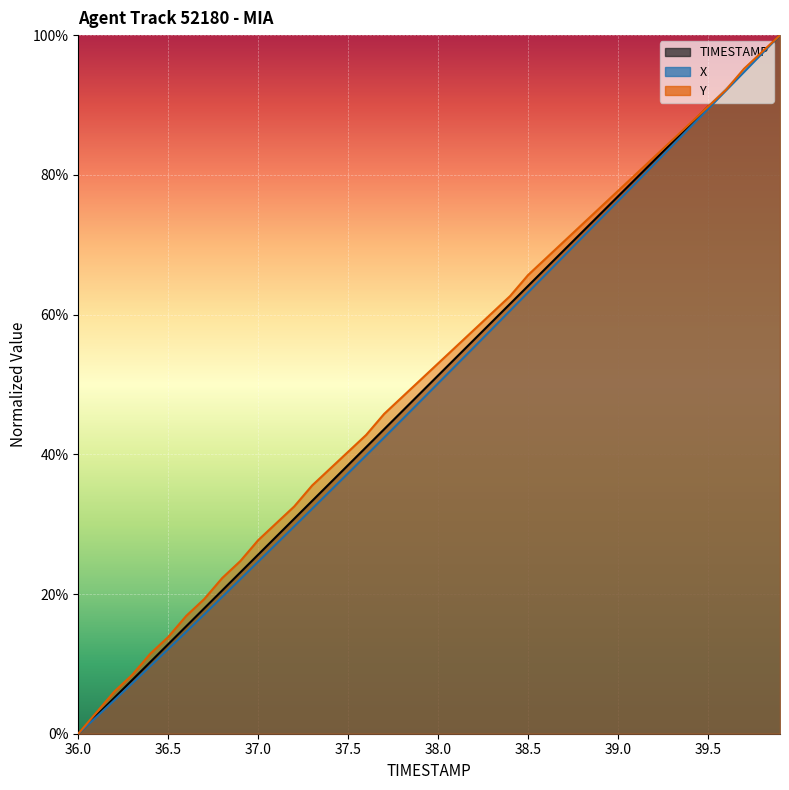

Reading left to right, what are all the values shown in this chart?

TIMESTAMP: 36.0=0.0	36.1=0.0	36.2=0.1	36.3=0.1	36.4=0.1	36.5=0.1	36.6=0.2	36.7=0.2	36.8=0.2	36.9=0.2	37.0=0.3	37.1=0.3	37.2=0.3	37.3=0.3	37.4=0.4	37.5=0.4	37.6=0.4	37.7=0.4	37.8=0.5	37.9=0.5	38.0=0.5	38.1=0.5	38.2=0.6	38.3=0.6	38.4=0.6	38.5=0.6	38.6=0.7	38.7=0.7	38.8=0.7	38.9=0.7	39.0=0.8	39.1=0.8	39.2=0.8	39.3=0.8	39.4=0.9	39.5=0.9	39.6=0.9	39.7=0.9	39.8=1.0	39.9=1.0
X: 36.0=0.0	36.1=0.0	36.2=0.0	36.3=0.1	36.4=0.1	36.5=0.1	36.6=0.1	36.7=0.2	36.8=0.2	36.9=0.2	37.0=0.2	37.1=0.3	37.2=0.3	37.3=0.3	37.4=0.3	37.5=0.4	37.6=0.4	37.7=0.4	37.8=0.4	37.9=0.5	38.0=0.5	38.1=0.5	38.2=0.6	38.3=0.6	38.4=0.6	38.5=0.6	38.6=0.7	38.7=0.7	38.8=0.7	38.9=0.7	39.0=0.8	39.1=0.8	39.2=0.8	39.3=0.8	39.4=0.9	39.5=0.9	39.6=0.9	39.7=0.9	39.8=1.0	39.9=1.0
Y: 36.0=0.0	36.1=0.0	36.2=0.1	36.3=0.1	36.4=0.1	36.5=0.1	36.6=0.2	36.7=0.2	36.8=0.2	36.9=0.2	37.0=0.3	37.1=0.3	37.2=0.3	37.3=0.4	37.4=0.4	37.5=0.4	37.6=0.4	37.7=0.5	37.8=0.5	37.9=0.5	38.0=0.5	38.1=0.6	38.2=0.6	38.3=0.6	38.4=0.6	38.5=0.7	38.6=0.7	38.7=0.7	38.8=0.7	38.9=0.8	39.0=0.8	39.1=0.8	39.2=0.8	39.3=0.8	39.4=0.9	39.5=0.9	39.6=0.9	39.7=1.0	39.8=1.0	39.9=1.0